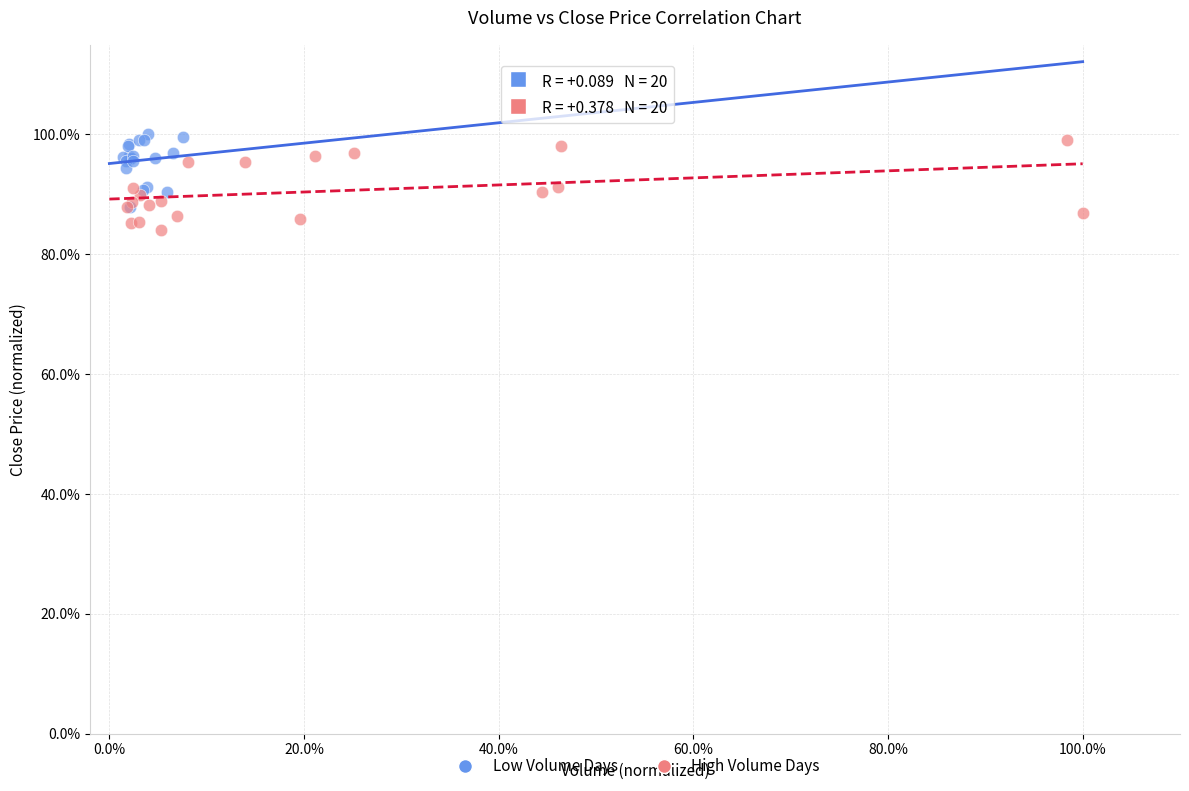

Which series contains the lowest Y value?

High Volume Days